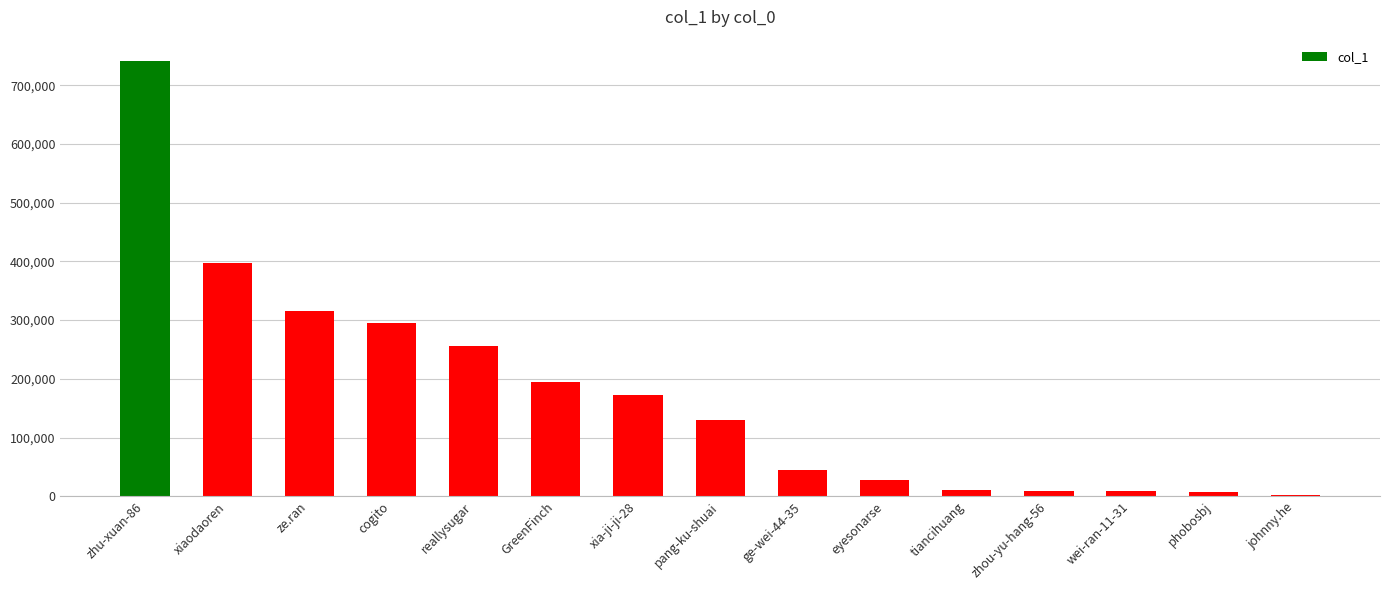

Are the bars horizontal?

No